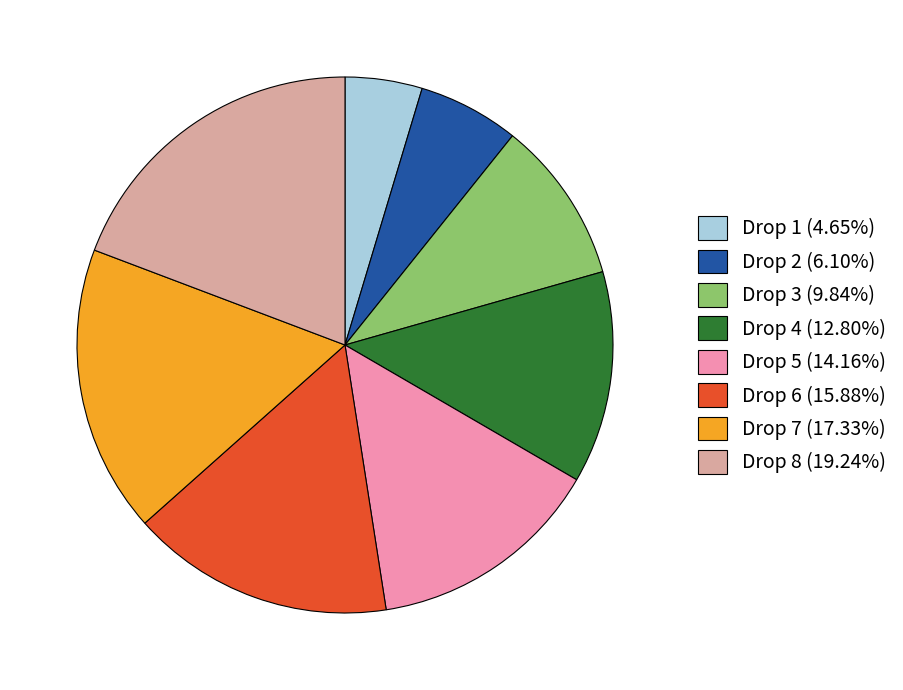

Approximately how many times larger is the value at Drop 6 (15.88%) compared to Drop 8 (19.24%)?

0.8